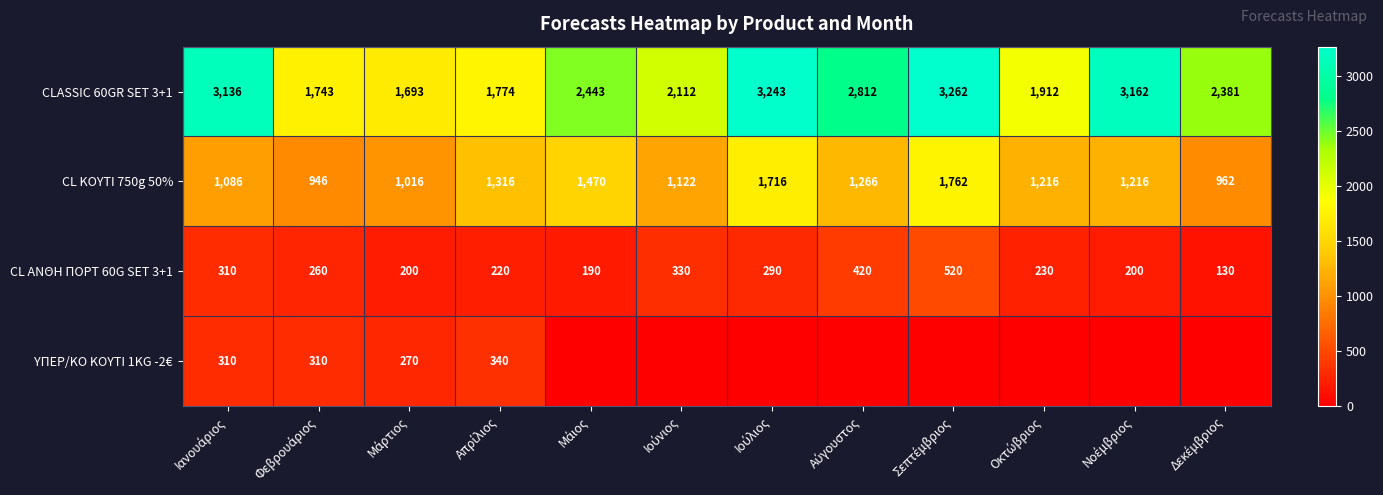

What is the minimum value for CLASSIC 60GR SET 3+1?

1693